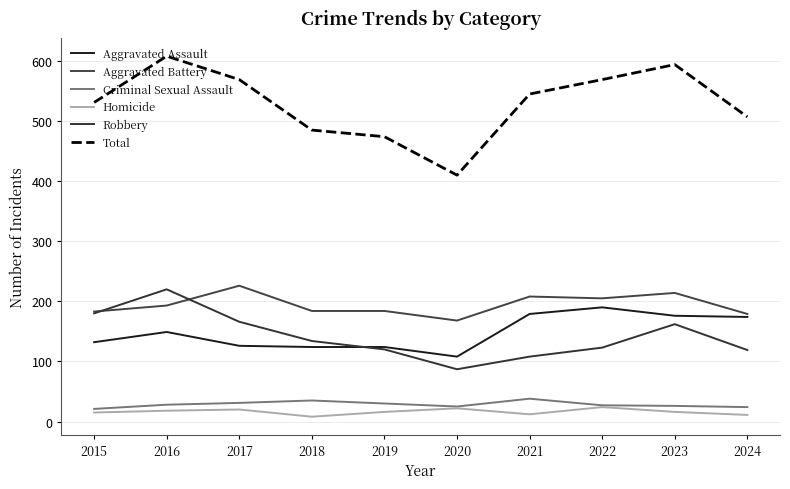

At which label does Robbery reach its peak?

2016